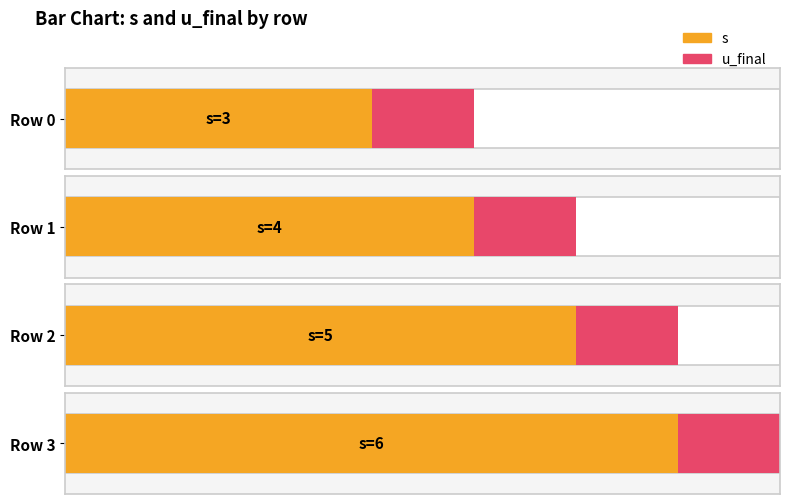

Which series has the largest range (max minus min)?

s